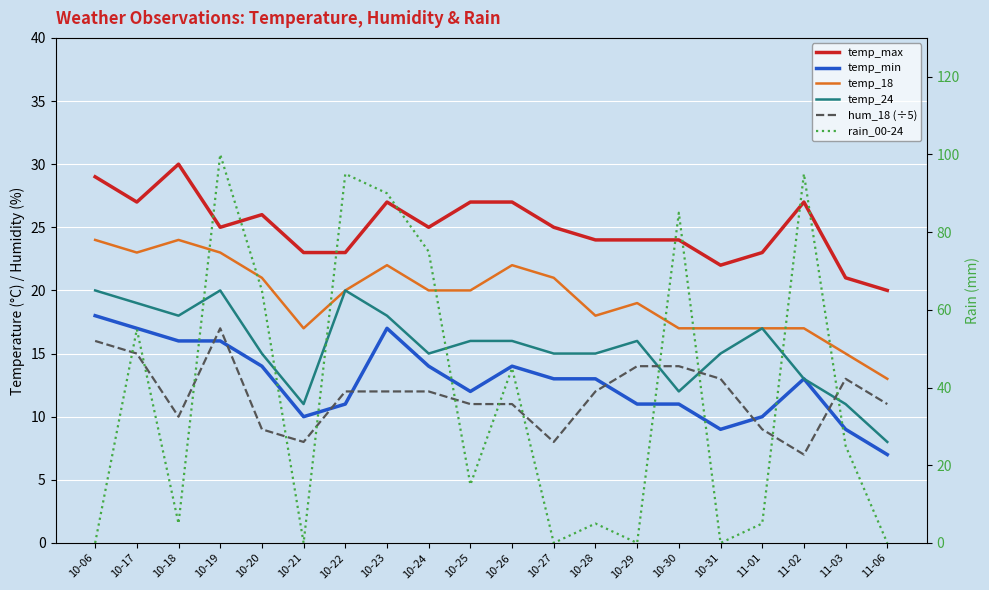

Count the number of data series in this chart.

6